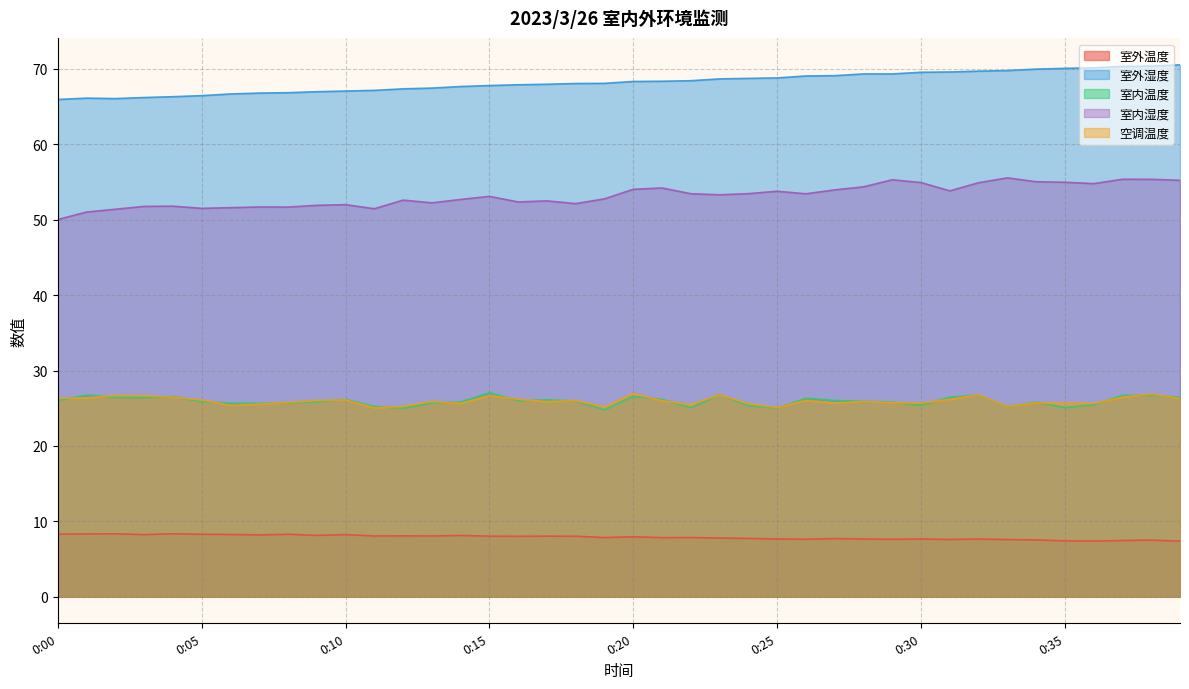

What is the smallest value displayed?

7.4